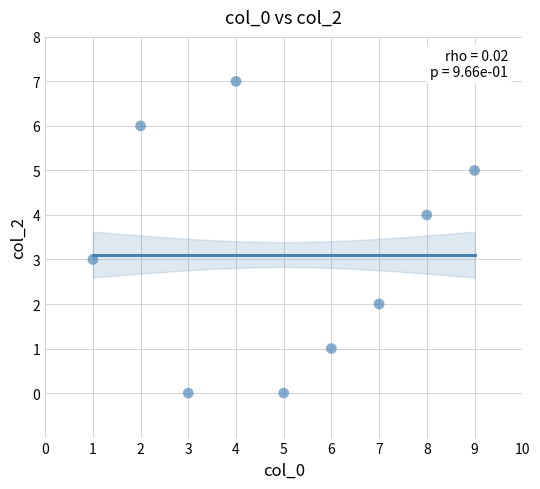

What is the average X value?

5